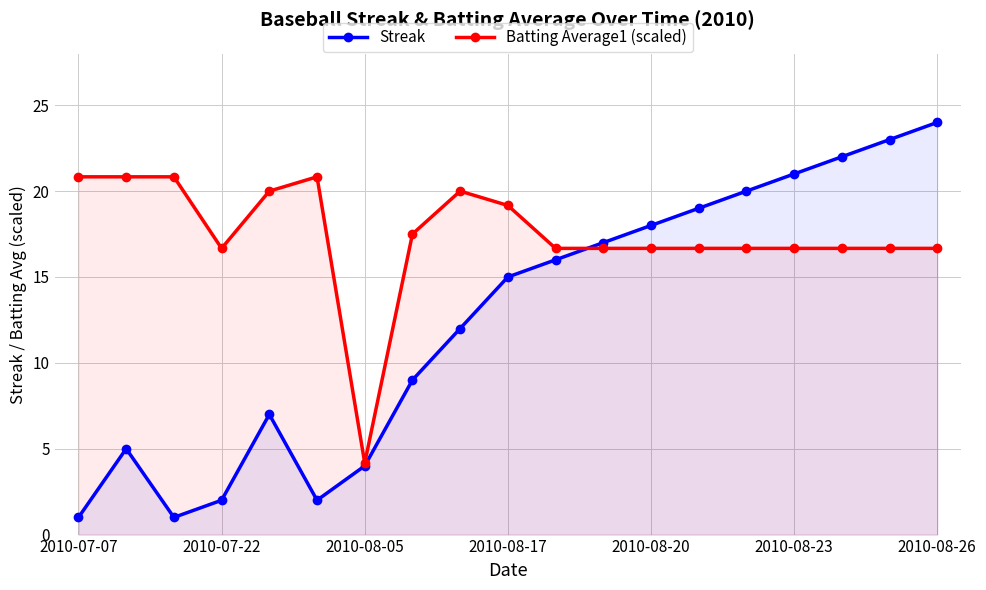

Where does the Batting Average1 (scaled) series first go above 16?

2010-07-07